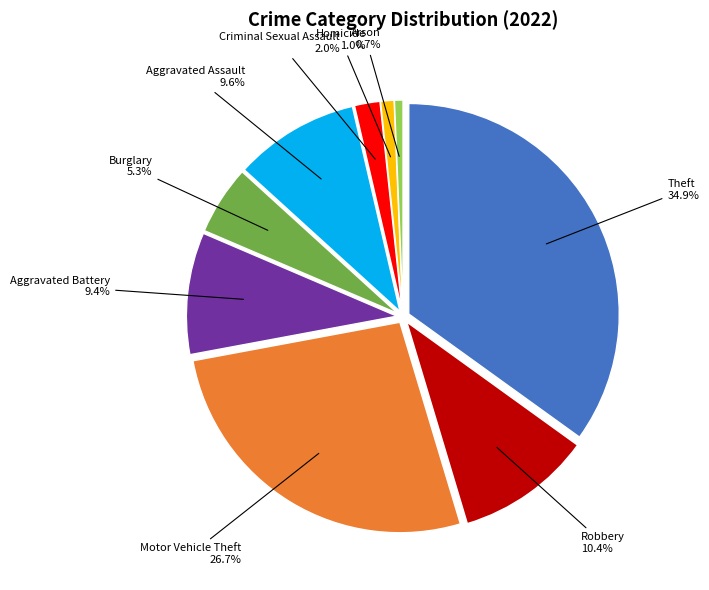

The Motor Vehicle Theft slice represents 27% of the pie. True or false?

True